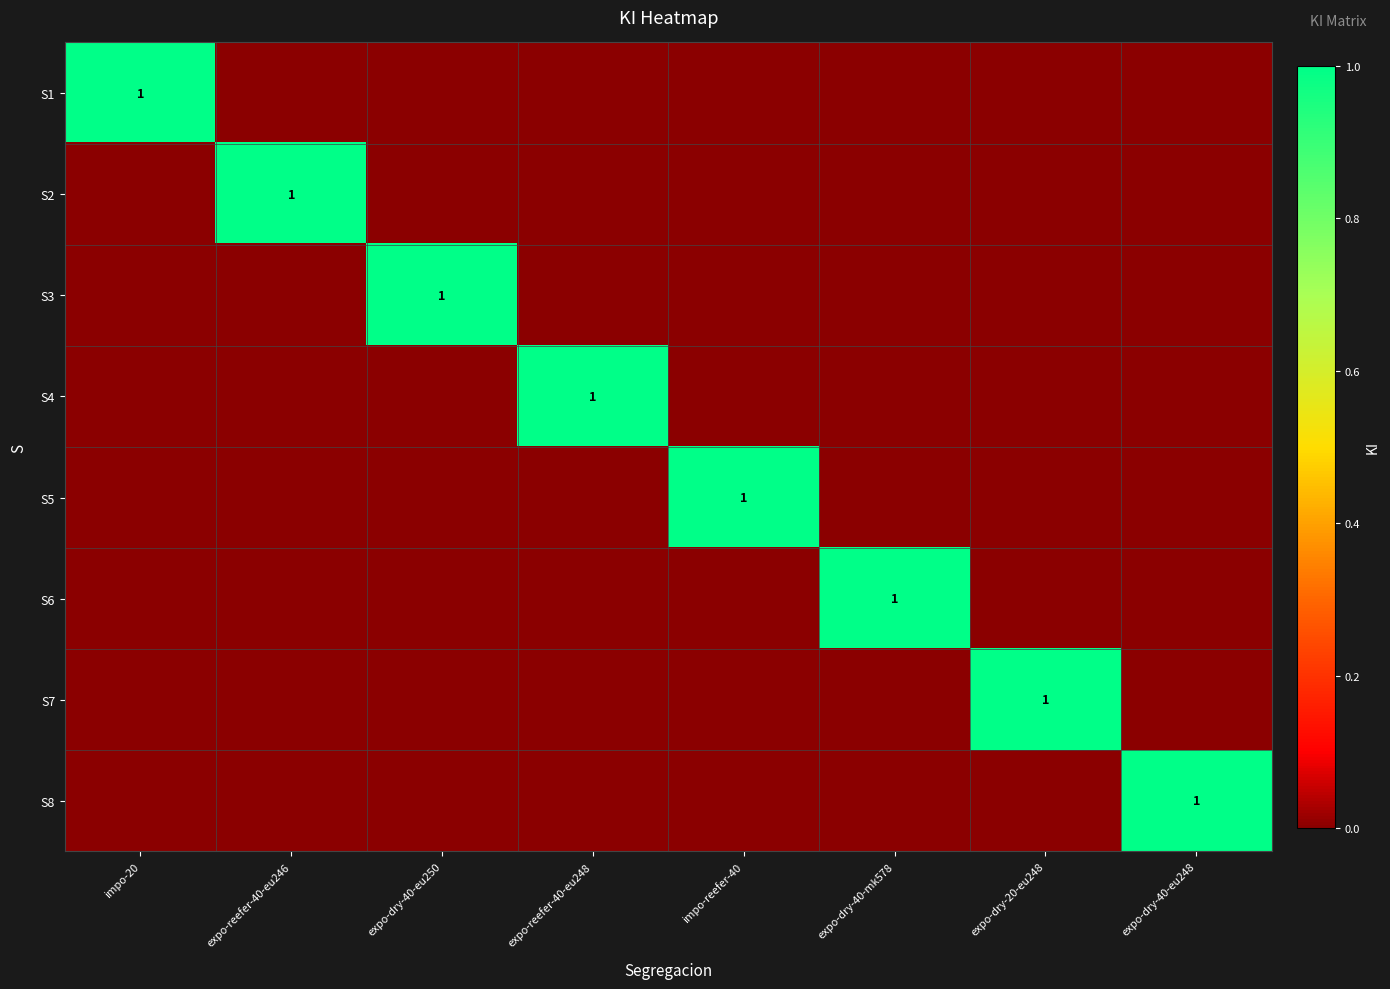

At which category is the sum across all series the highest?

impo-20